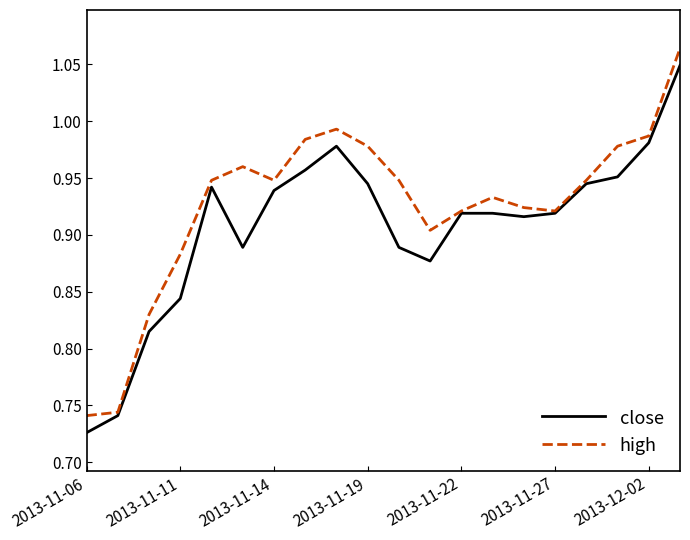

List the series in order of their overall mean, lowest first.

close, high